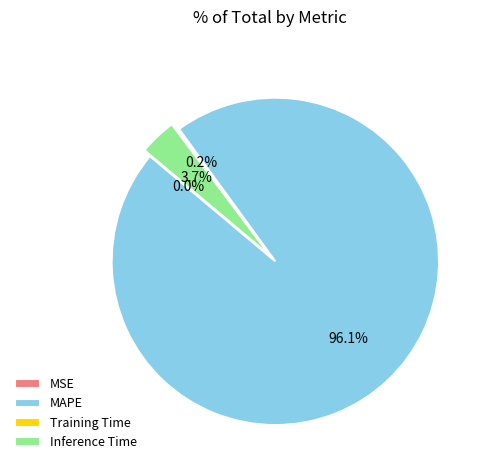

Does MAPE account for over 50% of the chart?

Yes